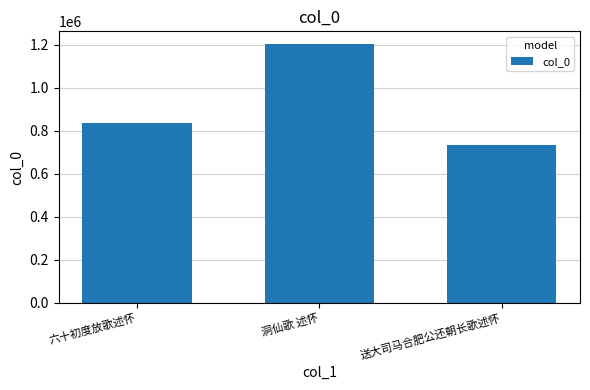

What is the sum of the values at 六十初度放歌述怀 and 送大司马合肥公还朝长歌述怀?

1573678